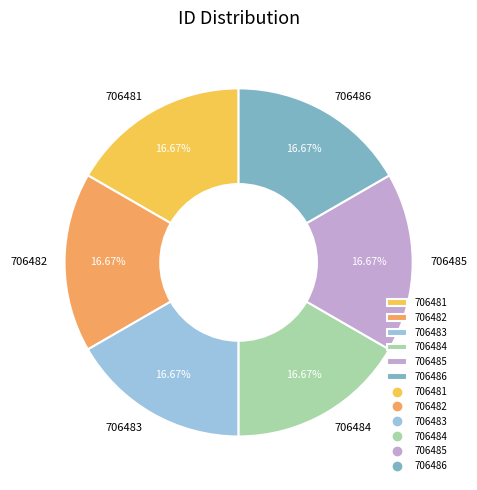

The 706483 slice represents 23% of the pie. True or false?

False